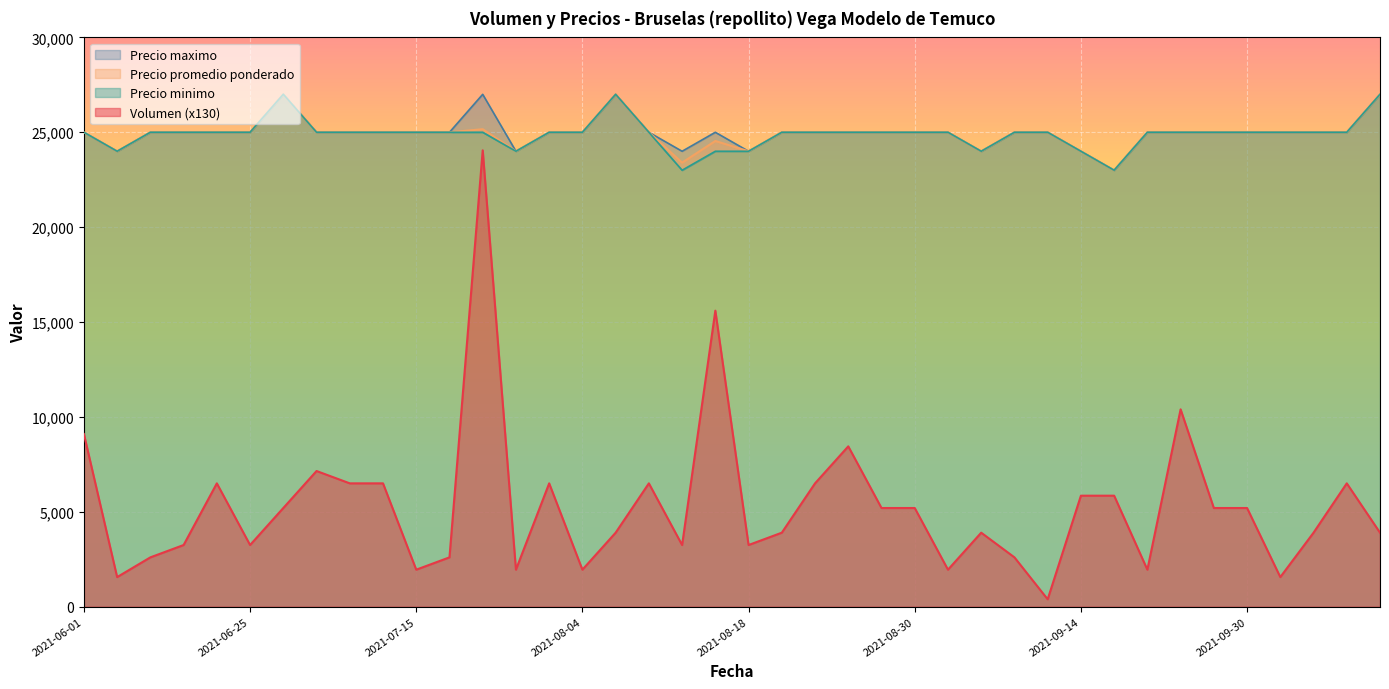

Reading left to right, list all the values displayed in this chart.

Volumen: 9100	1560	2600	3250	6500	3250	5200	7150	6500	6500	1950	2600	24050	1950	6500	1950	3900	6500	3250	15600	3250	3900	6500	8450	5200	5200	1950	3900	2600	390	5850	5850	1950	10400	5200	5200	1560	3900	6500	3900
Precio promedio ponderado: 25000	24000	25000	25000	25000	25000	27000	25000	25000	25000	25000	25000	25162	24000	25000	25000	27000	25000	23400	24542	24000	25000	25000	25000	25000	25000	25000	24000	25000	25000	24000	23000	25000	25000	25000	25000	25000	25000	25000	27000
Precio minimo: 25000	24000	25000	25000	25000	25000	27000	25000	25000	25000	25000	25000	25000	24000	25000	25000	27000	25000	23000	24000	24000	25000	25000	25000	25000	25000	25000	24000	25000	25000	24000	23000	25000	25000	25000	25000	25000	25000	25000	27000
Precio maximo: 25000	24000	25000	25000	25000	25000	27000	25000	25000	25000	25000	25000	27000	24000	25000	25000	27000	25000	24000	25000	24000	25000	25000	25000	25000	25000	25000	24000	25000	25000	24000	23000	25000	25000	25000	25000	25000	25000	25000	27000